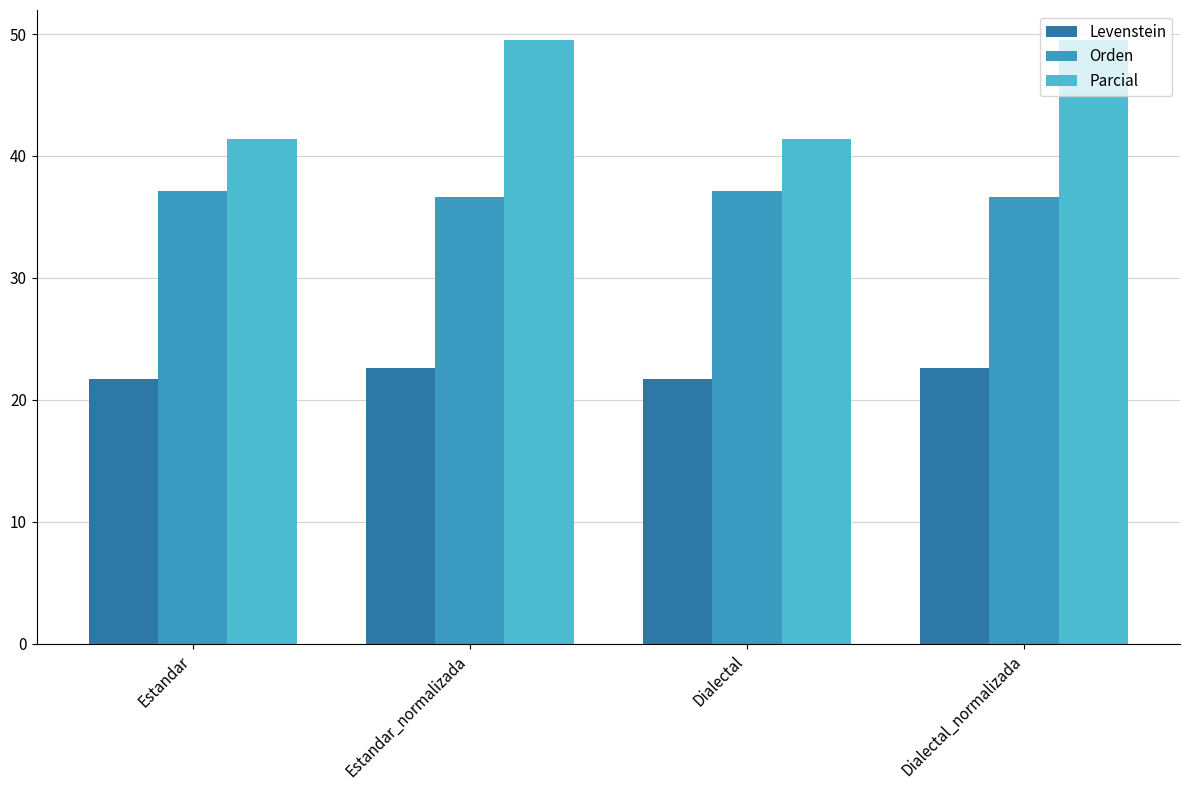

Reading right to left, list all the values displayed in this chart.

Levenstein: 22.6	21.7	22.6	21.7
Orden: 36.7	37.1	36.7	37.1
Parcial: 49.5	41.4	49.5	41.4